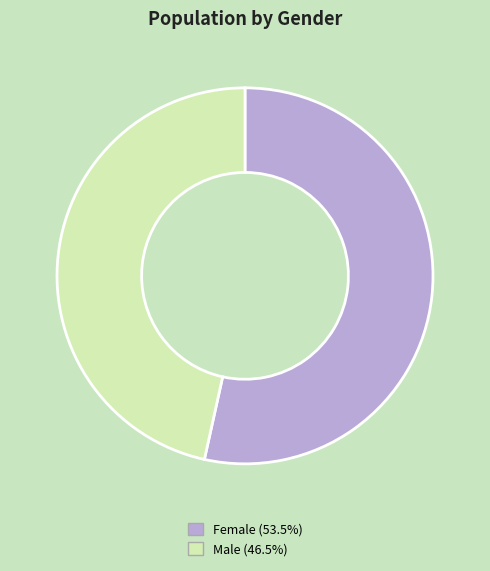

Is Male the majority of the pie?

No